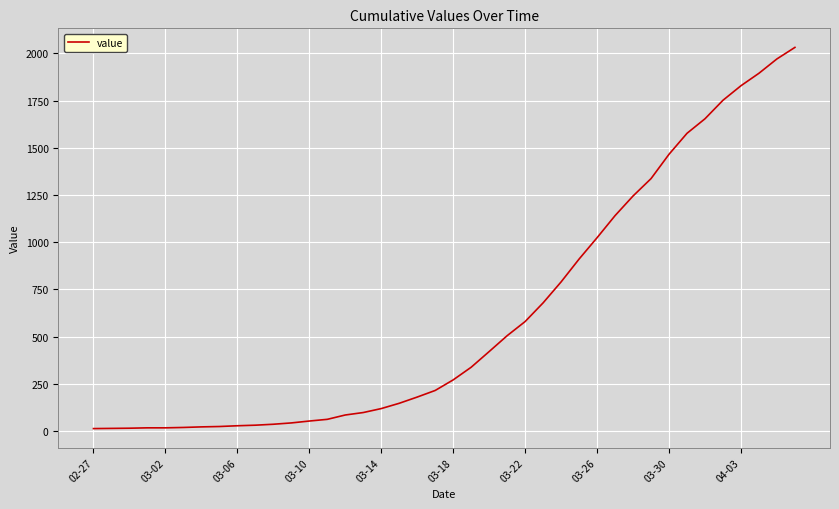

What is the difference between the second highest and second lowest values?

1957